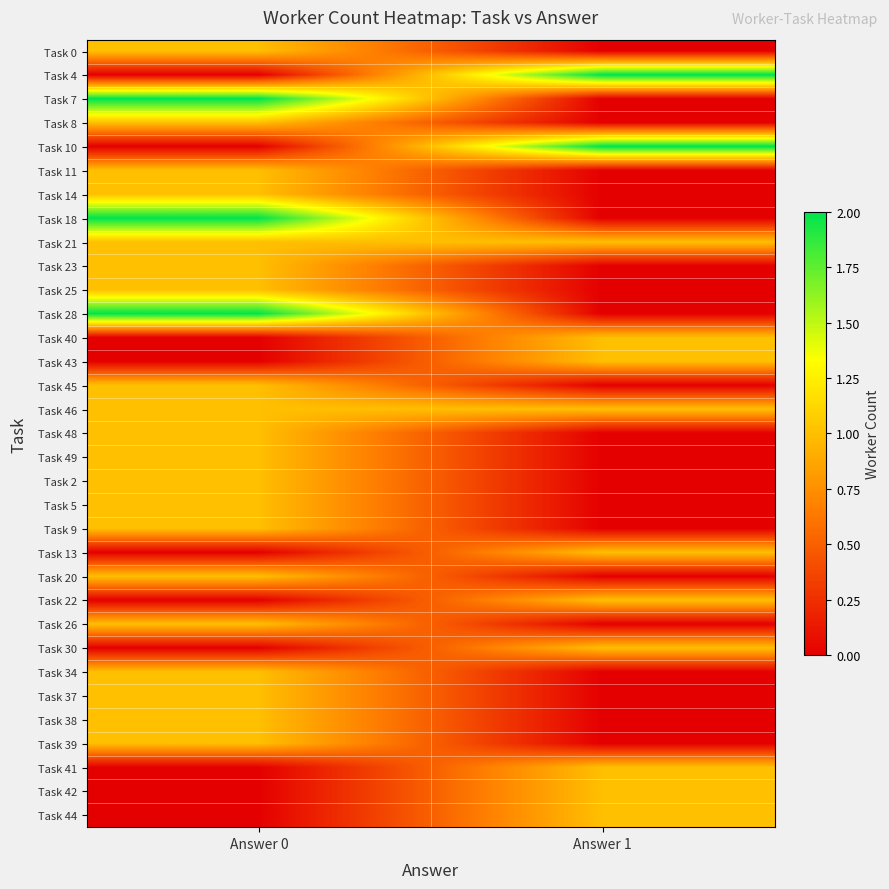

Between Answer 0 and Answer 1, which is larger?

Answer 0